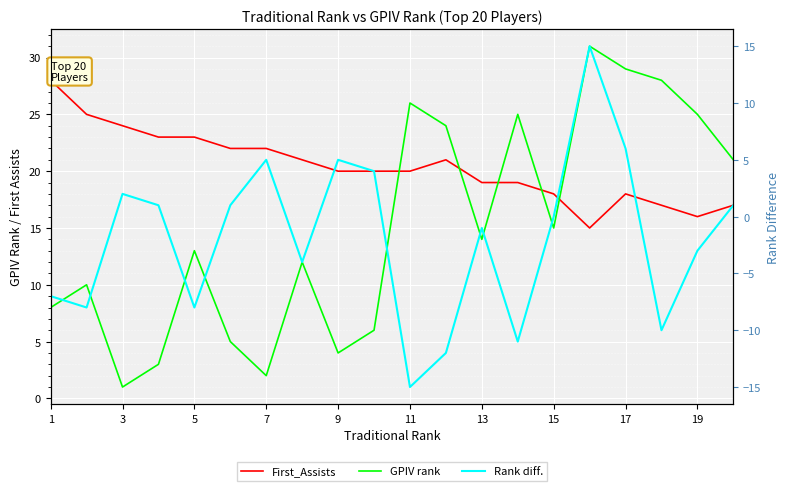

How many positive values does the Rank diff. series have?

9